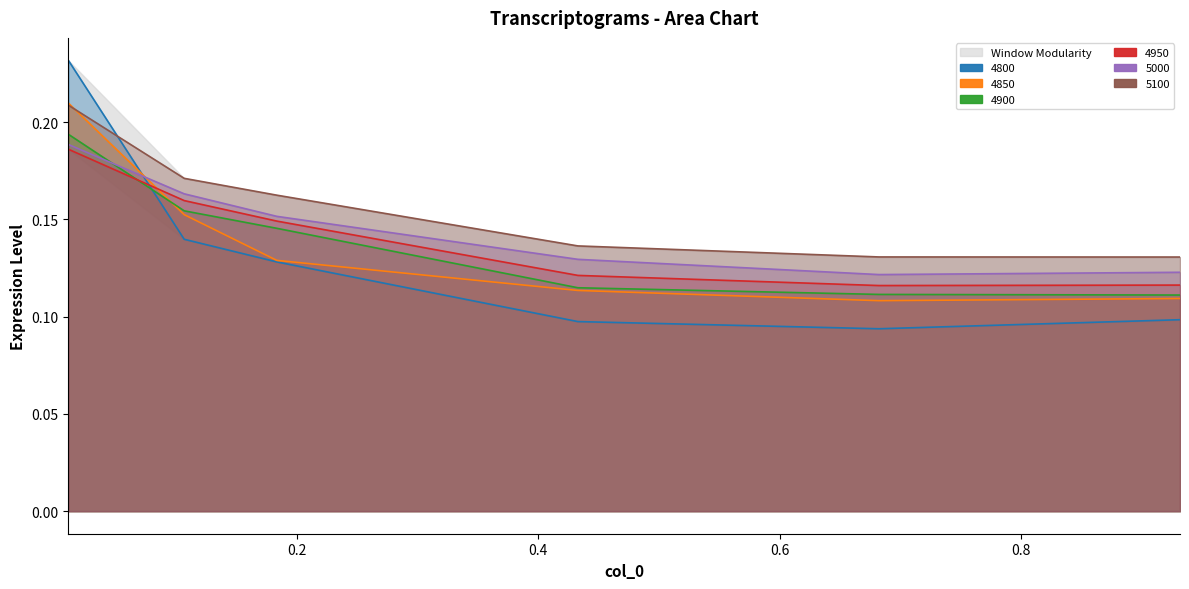

Rank the series by their maximum value, from highest to lowest.

4800, 4850, 5100, 4900, 5000, 4950